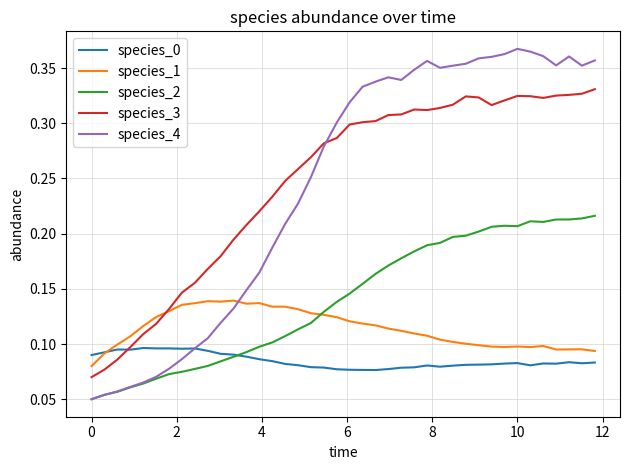

List the series in order of their peak value, highest first.

species_4, species_3, species_2, species_1, species_0